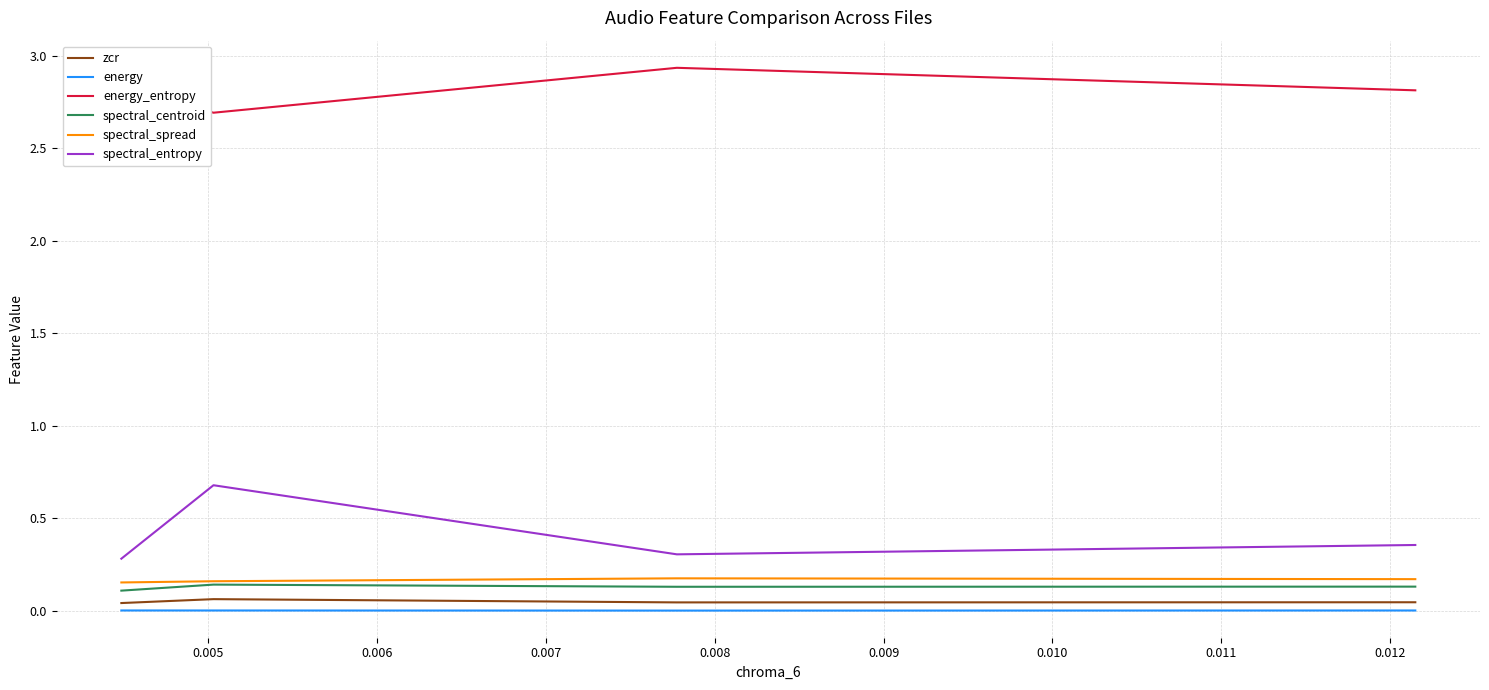

True or false: energy and energy_entropy intersect in this chart.

False